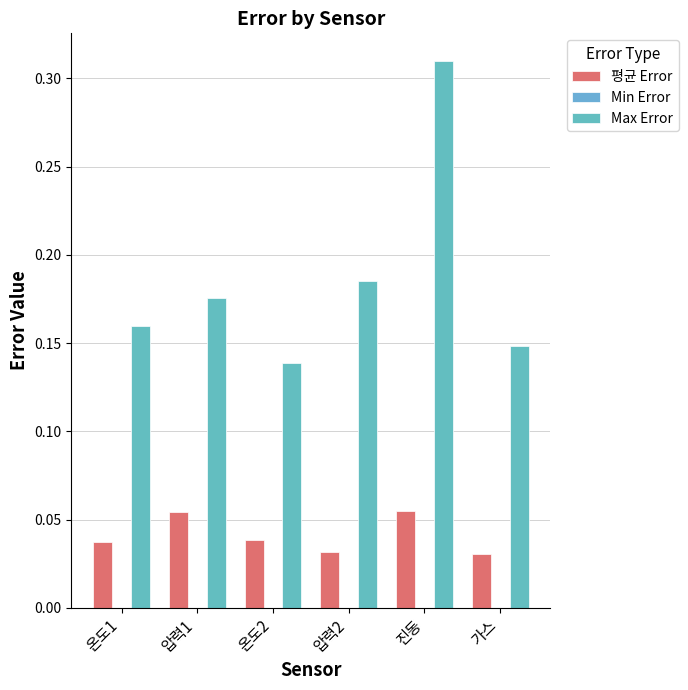

At 진동, list the series in order from largest to smallest.

Max Error, 평균 Error, Min Error